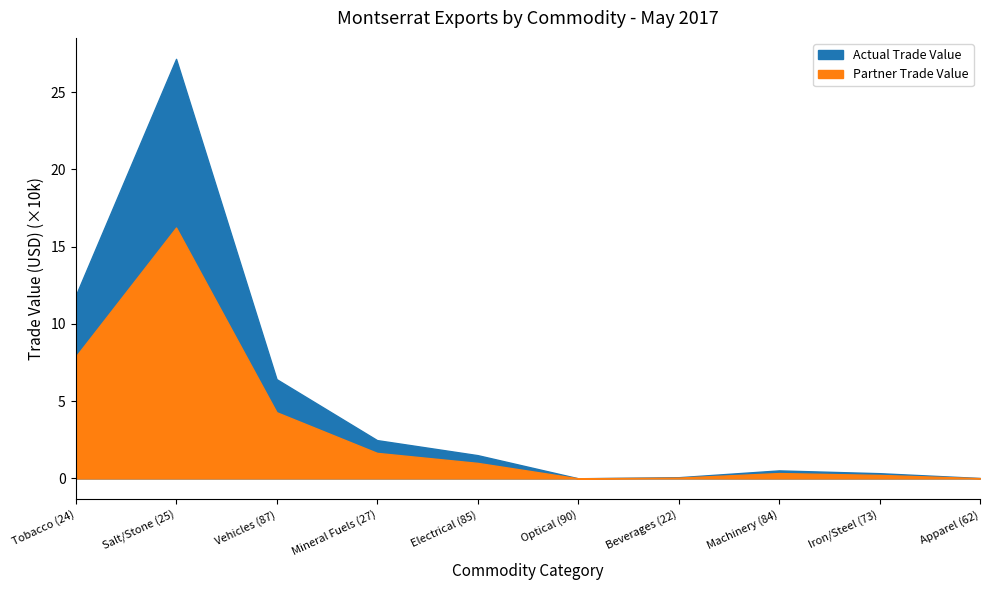

How many data points in Actual Trade Value are above 15052?

4